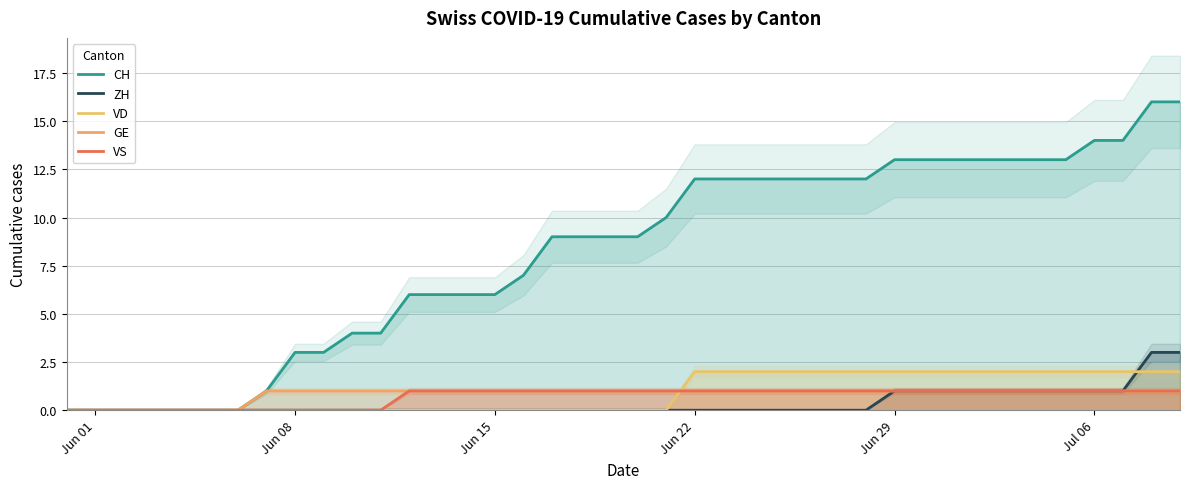

Is the value of ZH at Jun 08 greater than the value of CH at Jun 08?

No